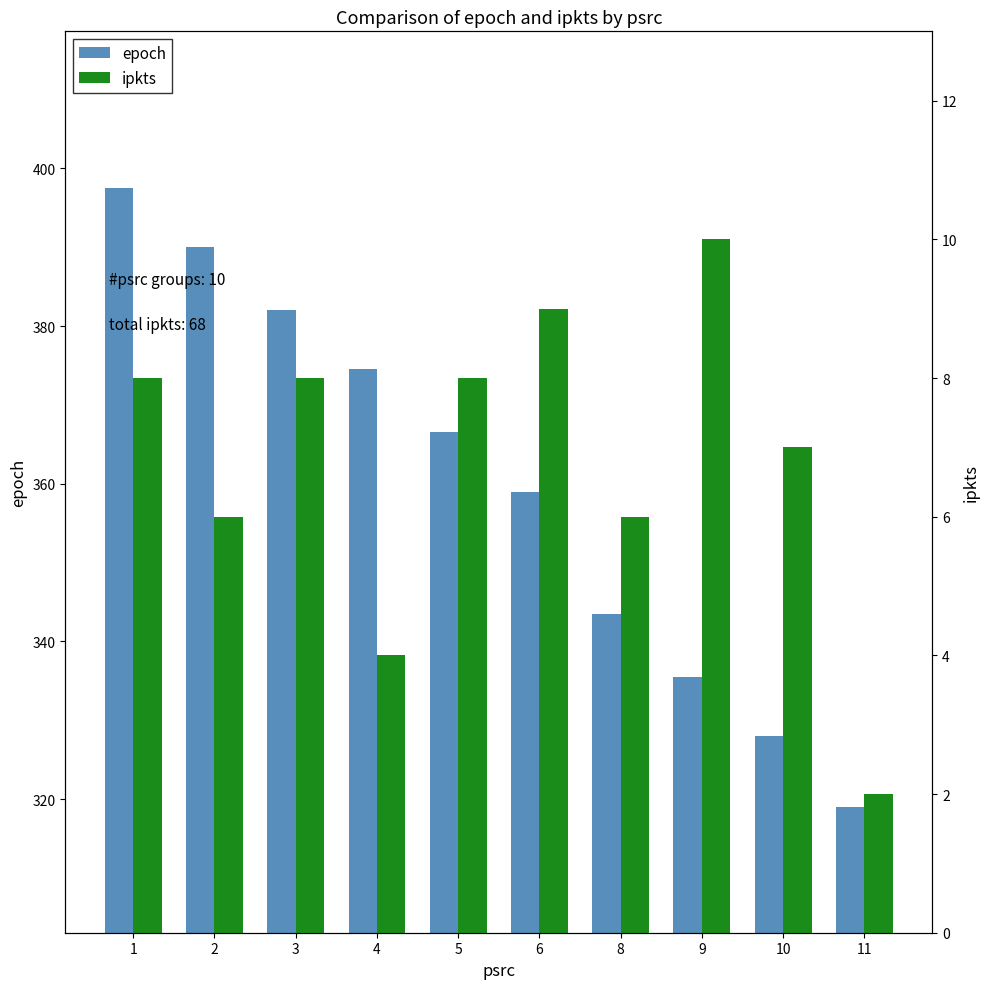

Rank the categories by ipkts value from highest to lowest.

9, 6, 1, 3, 5, 10, 2, 8, 4, 11